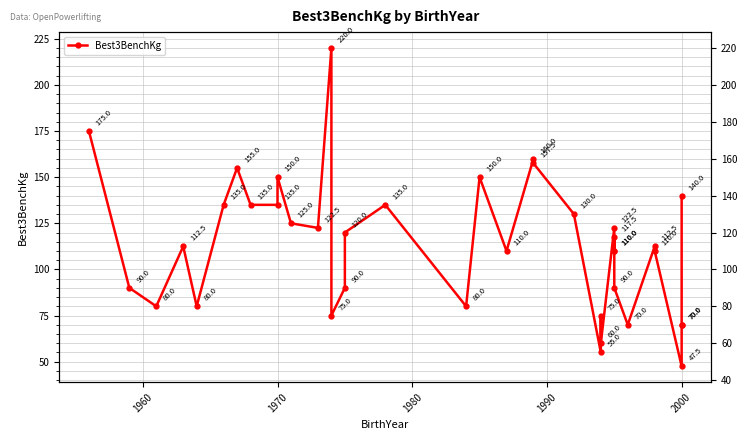

What is the value of the 37th point from the left?

70.0